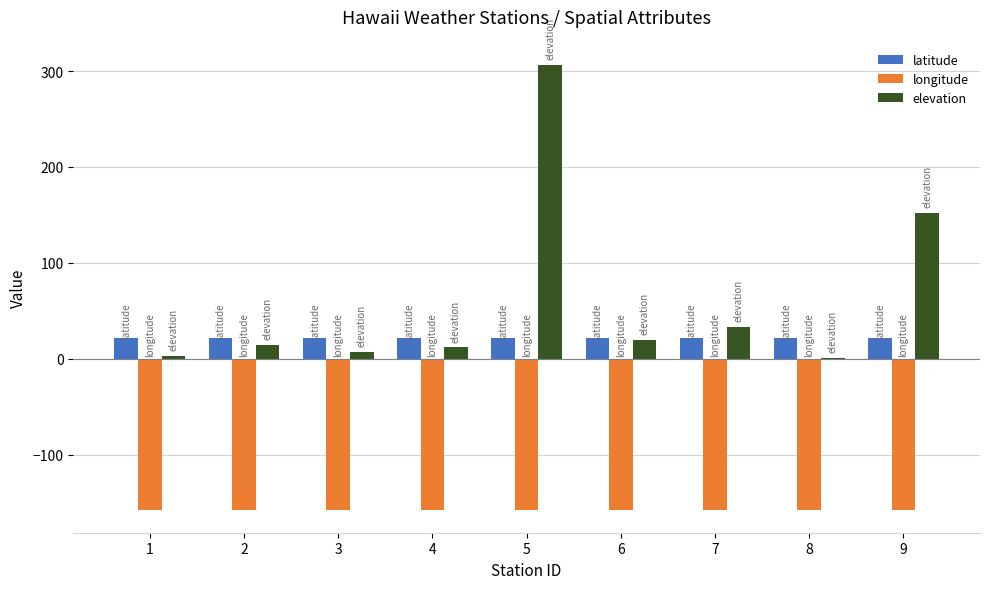

The elevation series shows 7.0 at 3. True or false?

True